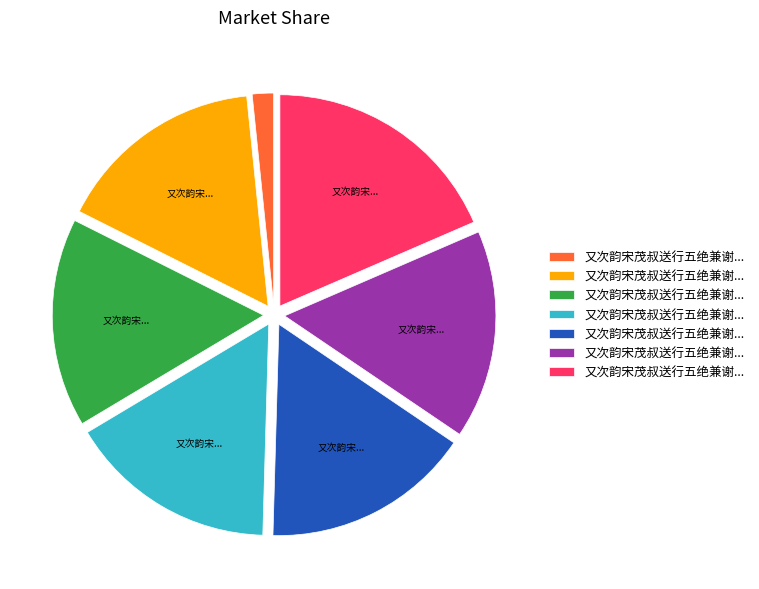

Does any single category account for the majority?

No